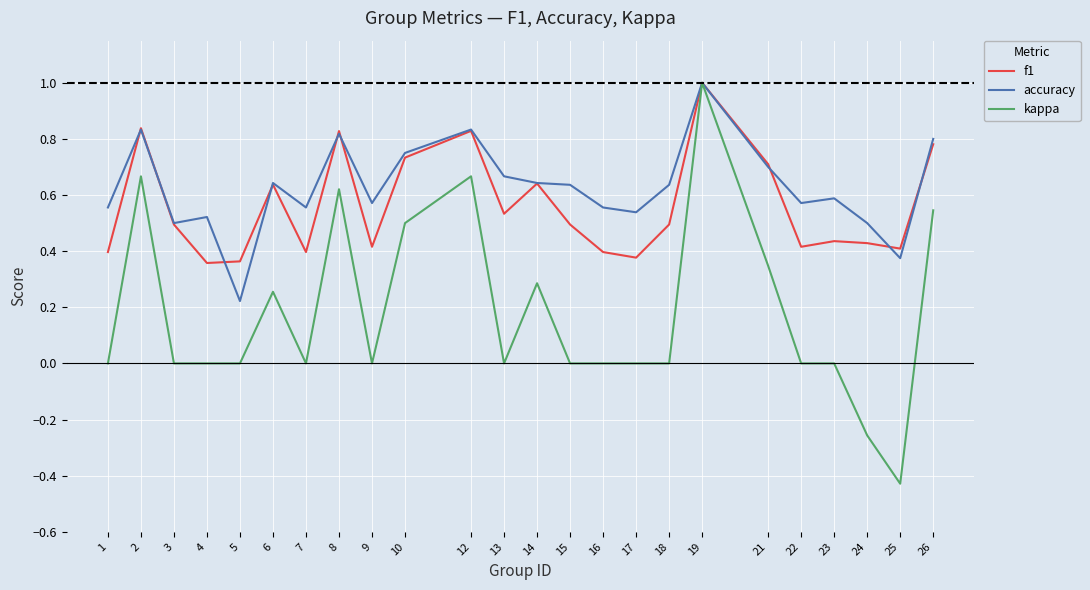

Which label corresponds to the smallest value in the chart?

25